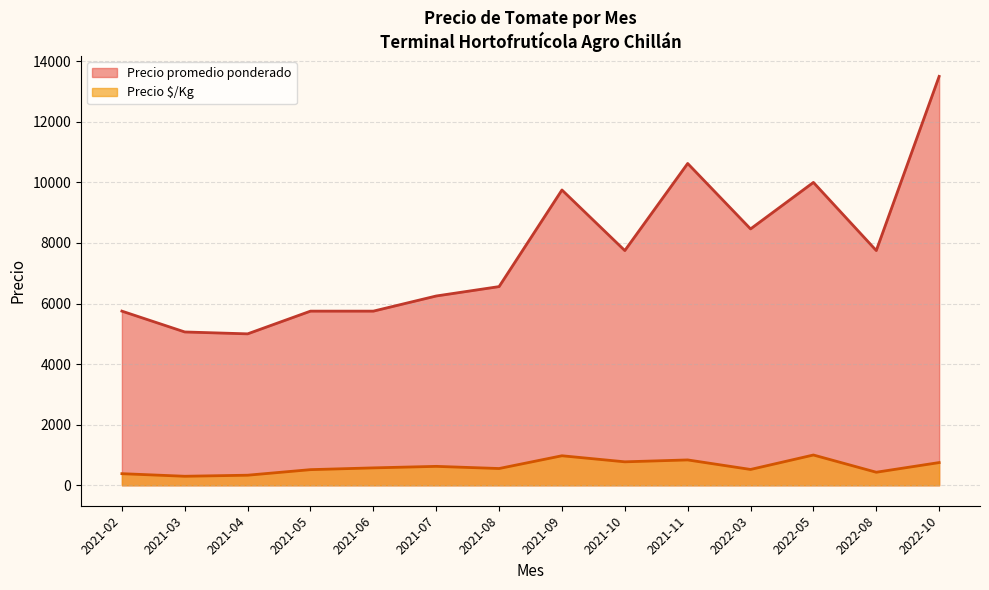

Which series has the largest total across all categories?

Precio promedio ponderado